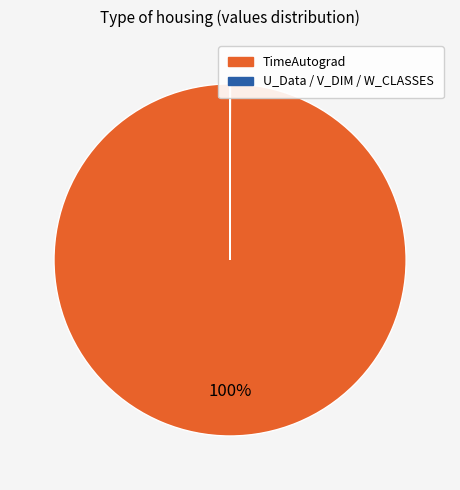

To the nearest percent, what is the average slice percentage?

50%